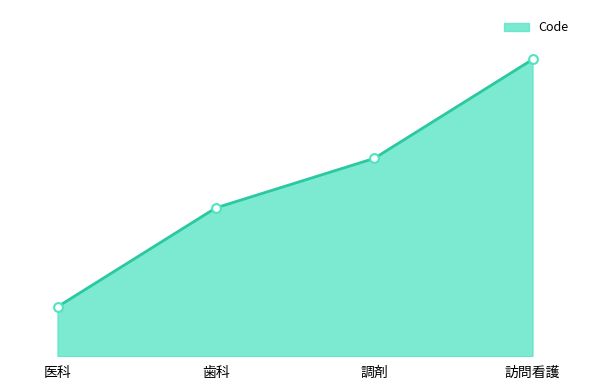

Between 調剤 and 医科, which is larger?

調剤